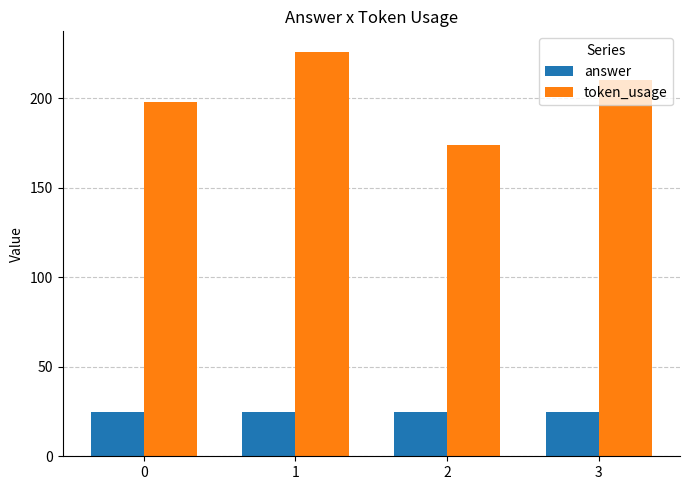

At which category is the sum across all series the highest?

1